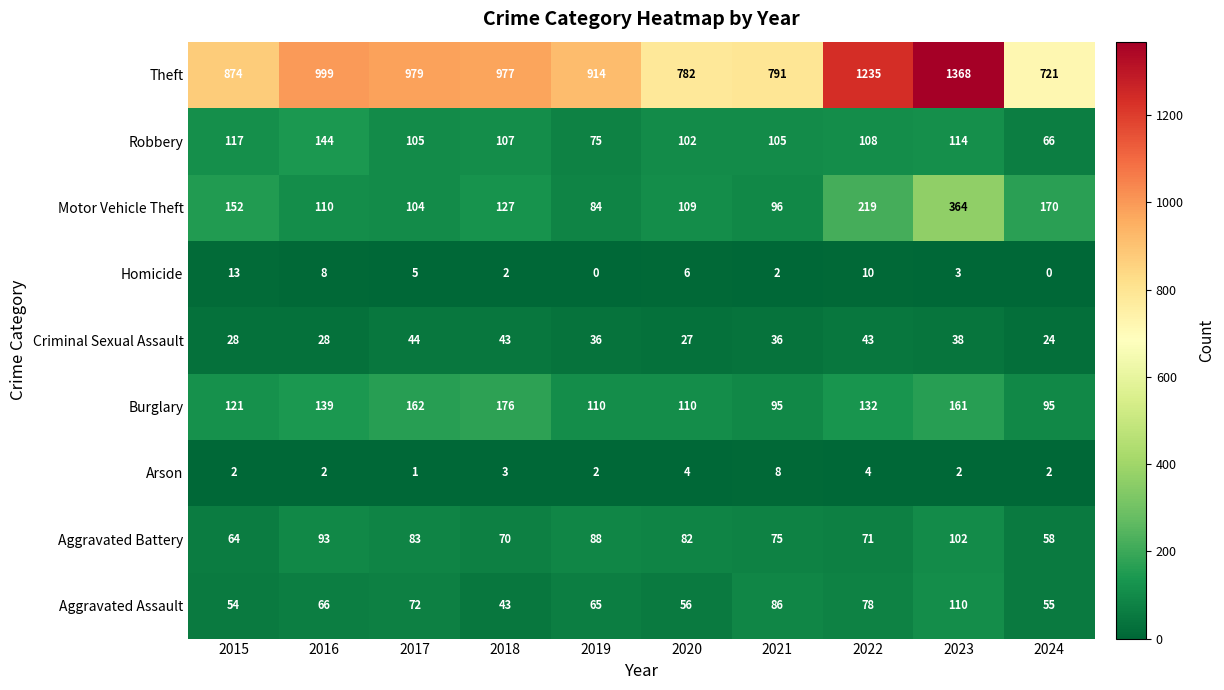

What is the difference between the maximum and minimum values in the Aggravated Battery series?

44